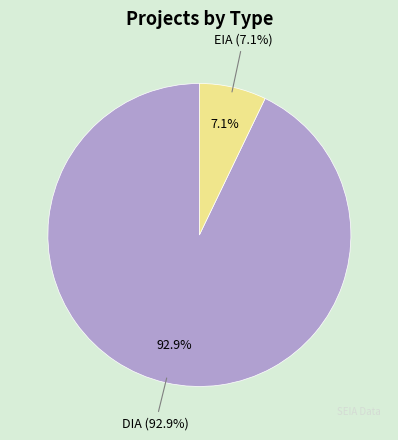

Does any single category account for the majority?

Yes